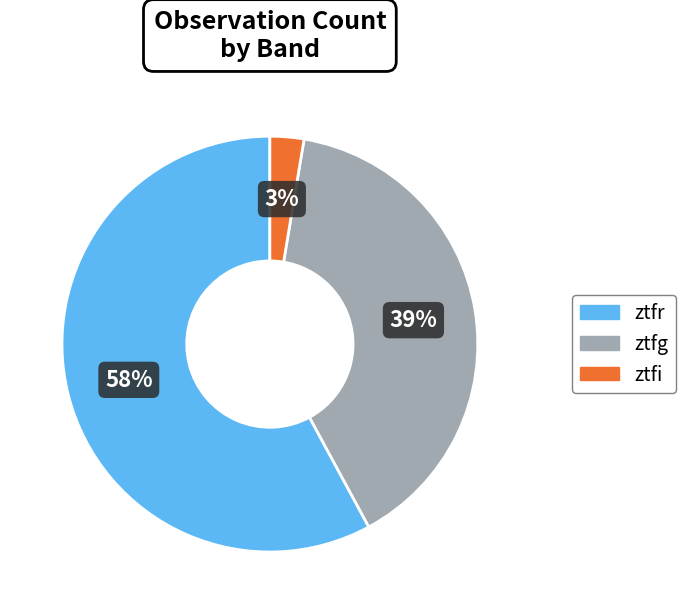

To the nearest percent, what is the average slice percentage?

33%